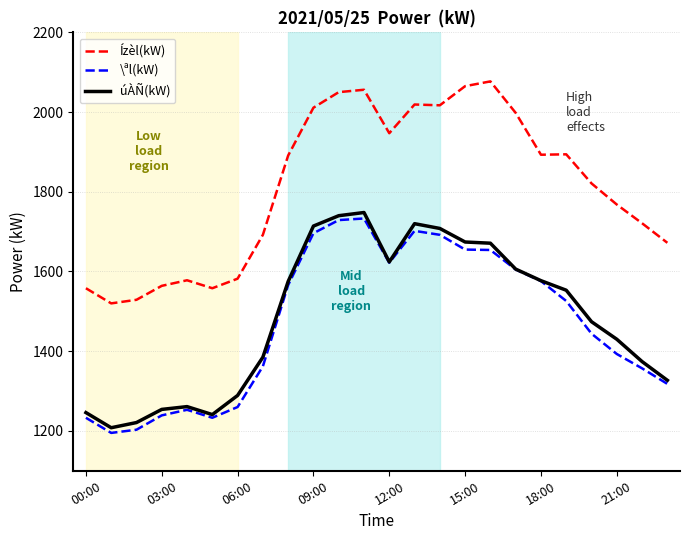

At how many categories does at least one series exceed 1711?

15